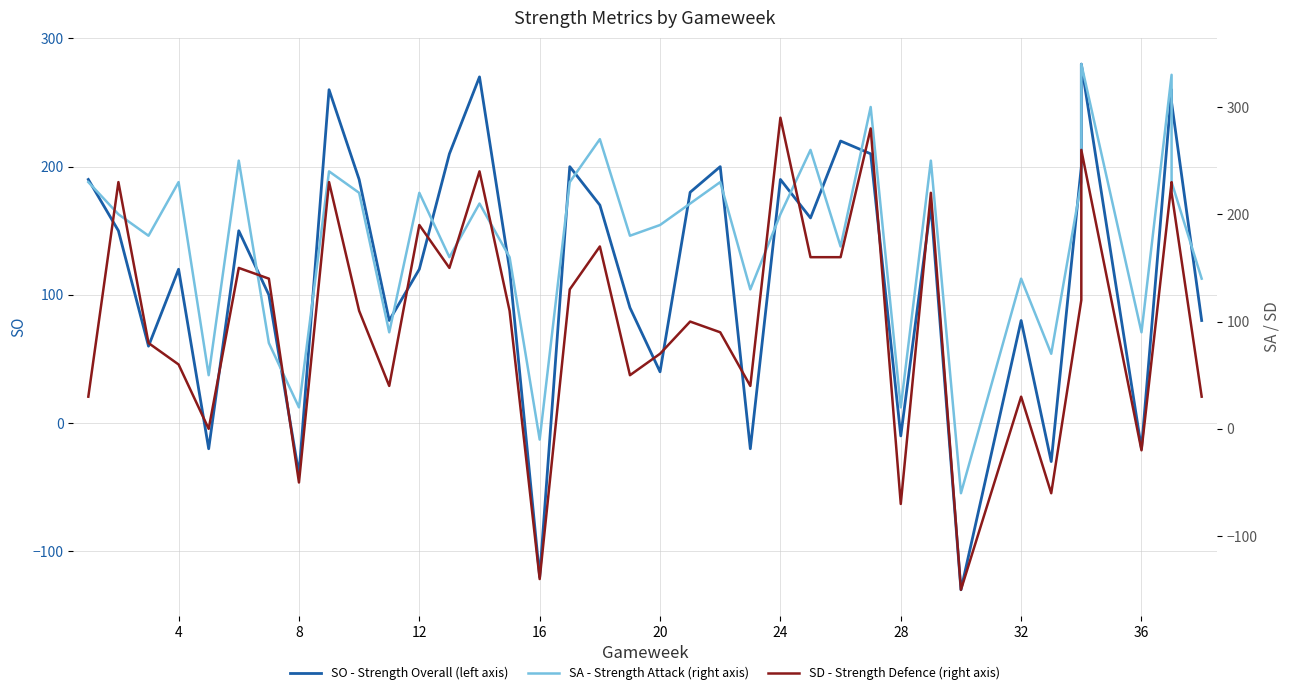

How many times do SA - Strength Attack (right axis) and SO - Strength Overall (left axis) cross each other?

10